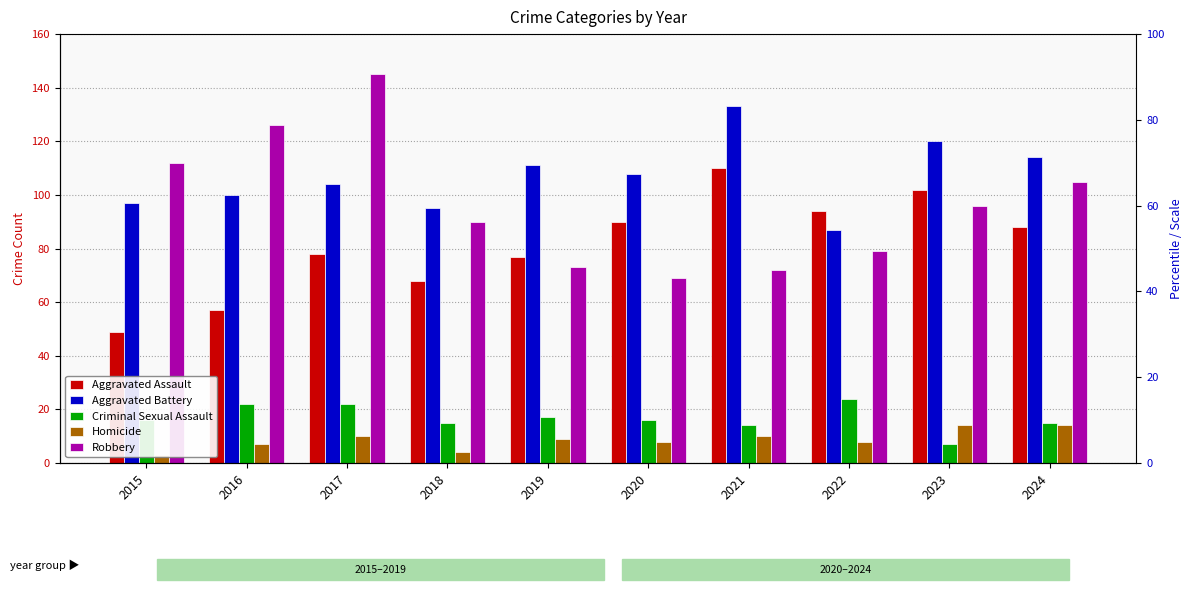

What is the difference between the highest and lowest values at 2023?

113